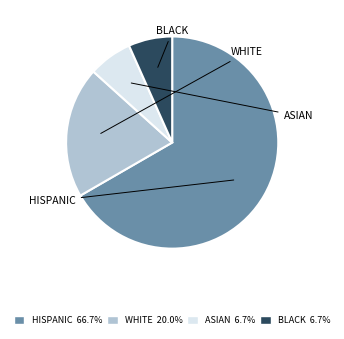

Does any single category account for the majority?

Yes